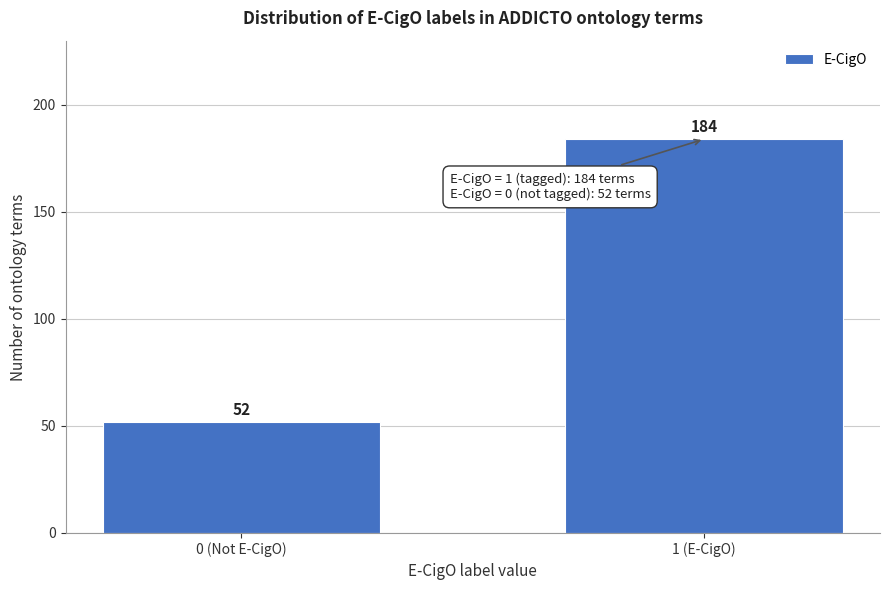

Reading right to left, list all the values displayed in this chart.

184	52